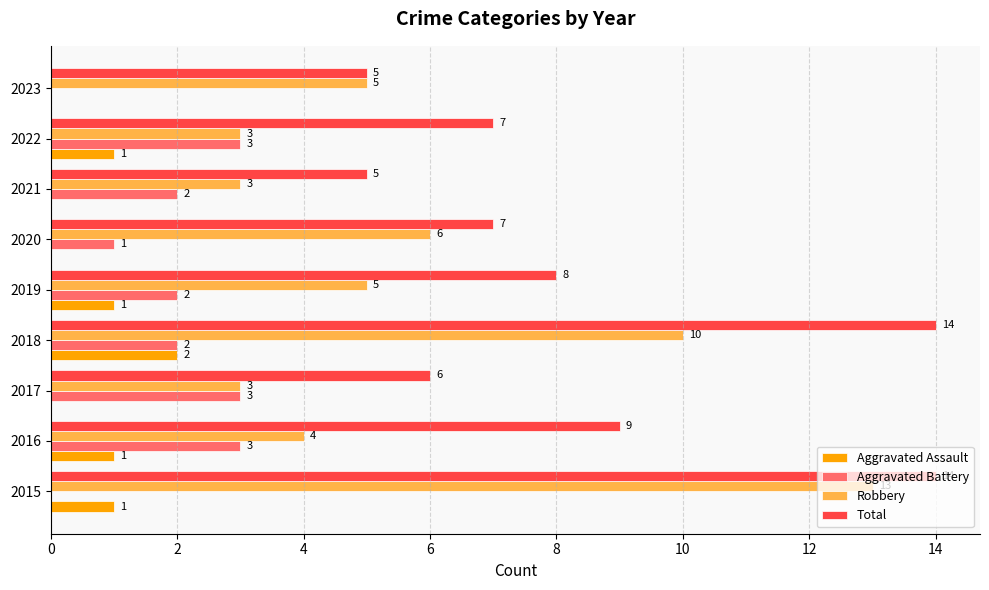

Which series has the widest spread of values?

Robbery